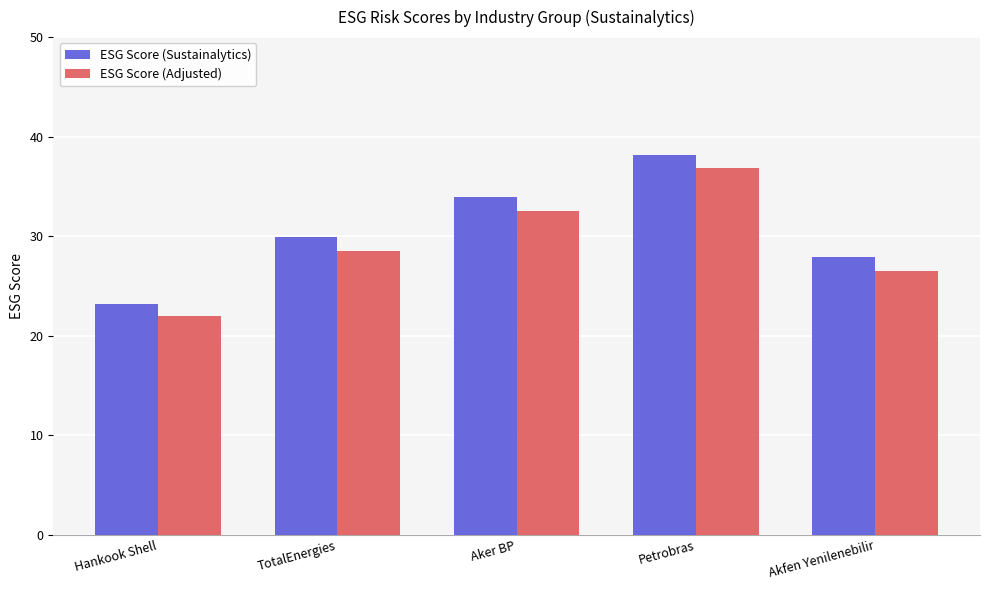

What is the total value across all series at TotalEnergies?

58.4